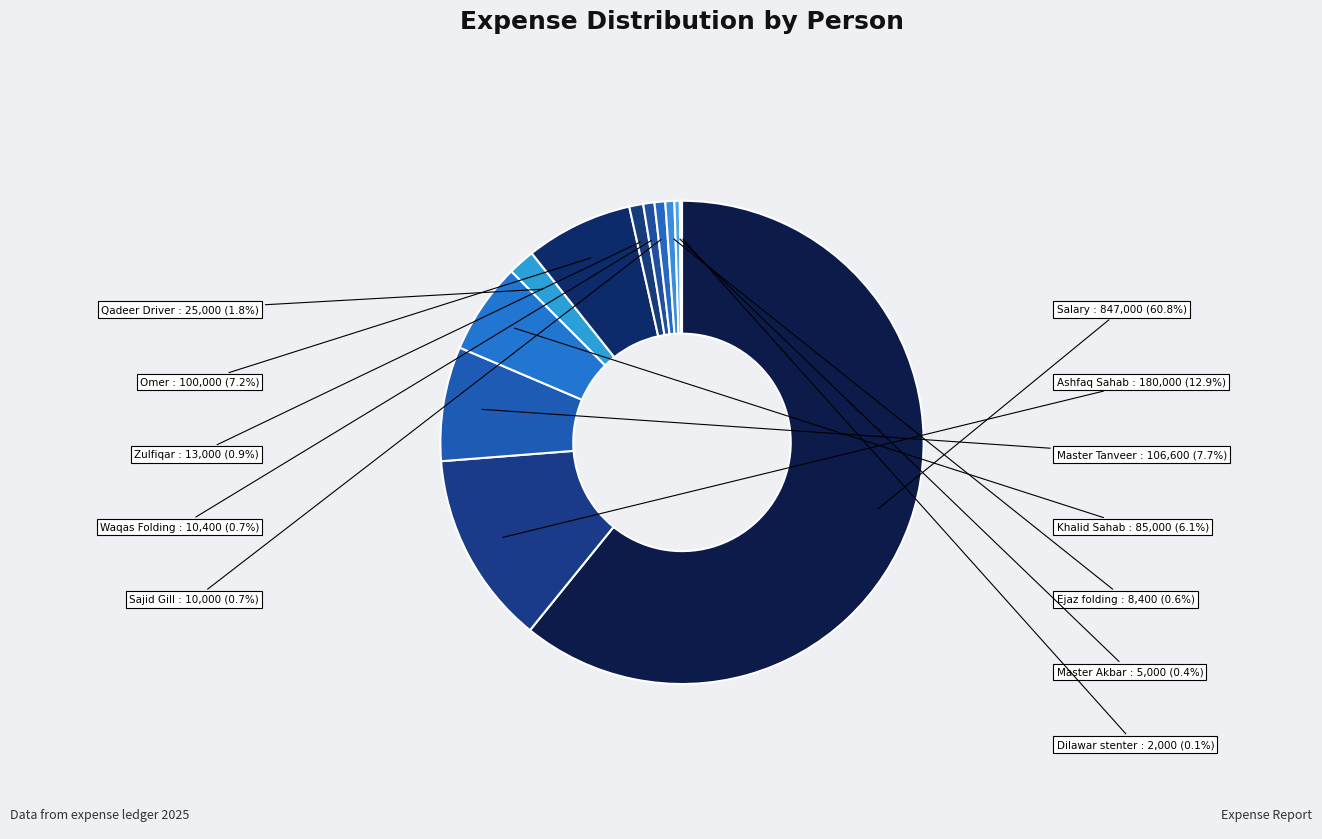

How many slices are in this pie chart?

12